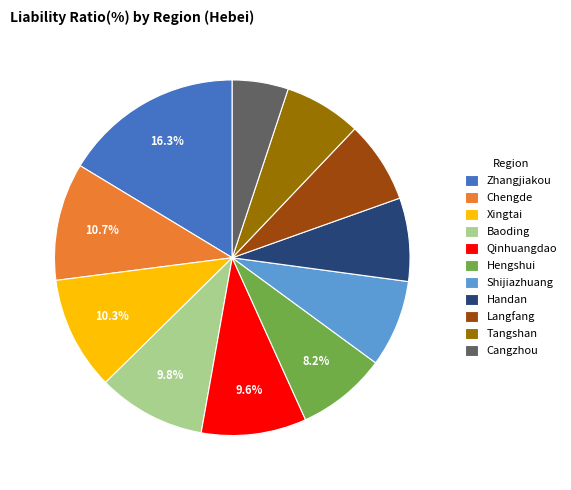

Is it true that Tangshan is 1% of the pie?

False